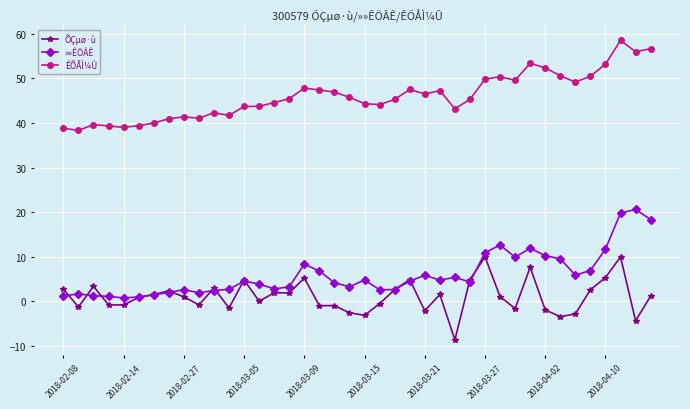

What is the highest value of the »»ÊÖÂÊ series?

20.6